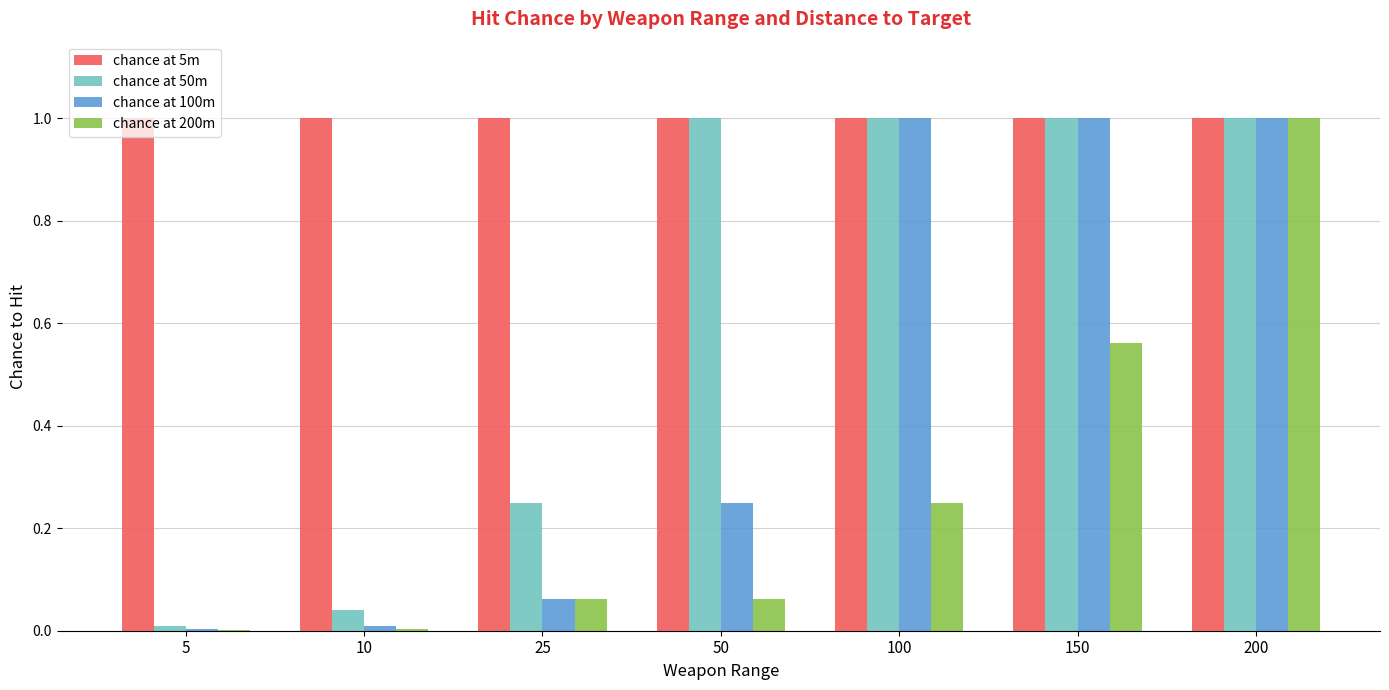

Count the number of data series in this chart.

4